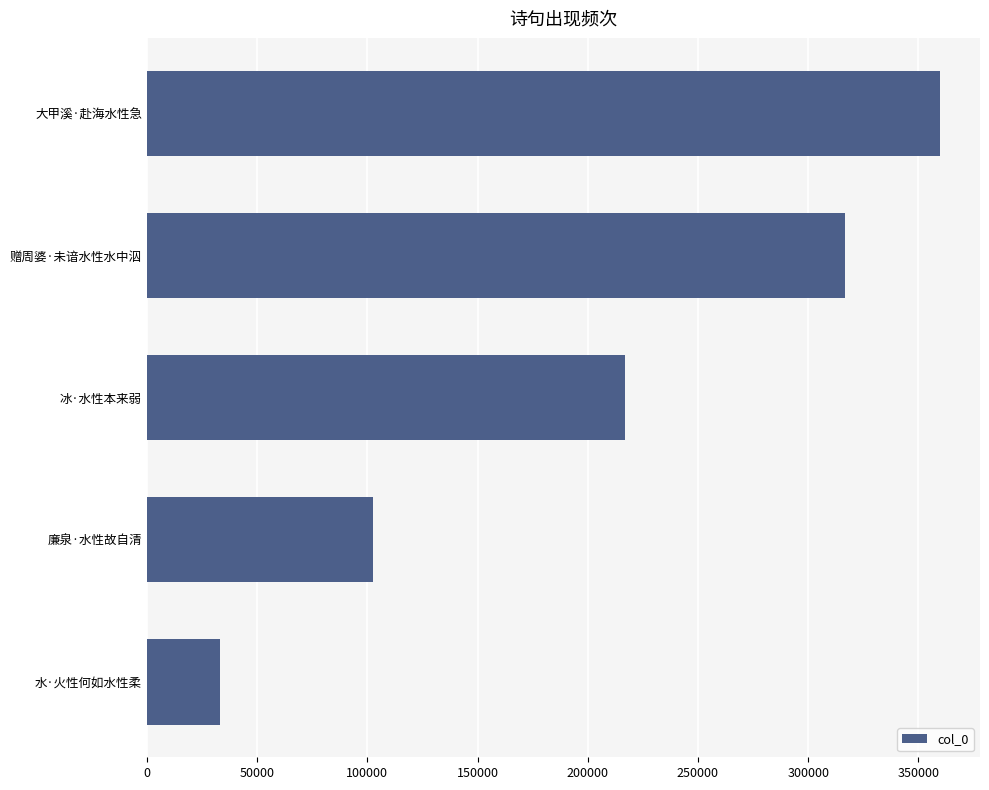

What is the sum of the values at 赠周婆·未谙水性水中泅 and 水·火性何如水性柔?

349831